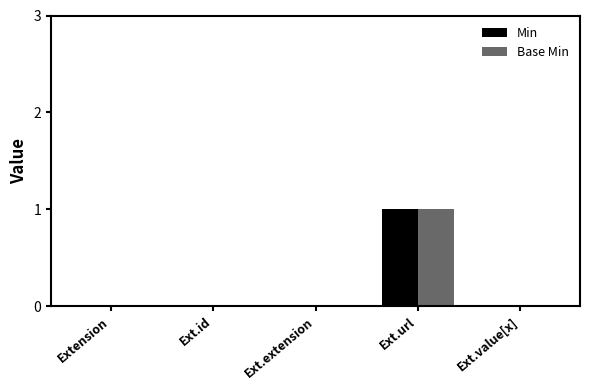

Which category has the highest value in the Base Min series?

Ext.url